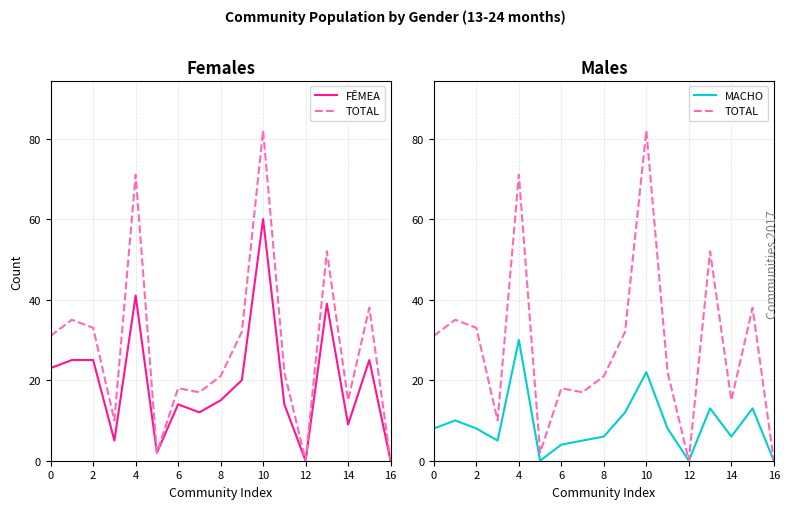

True or false: TOTAL and FÊMEA cross at least once.

False